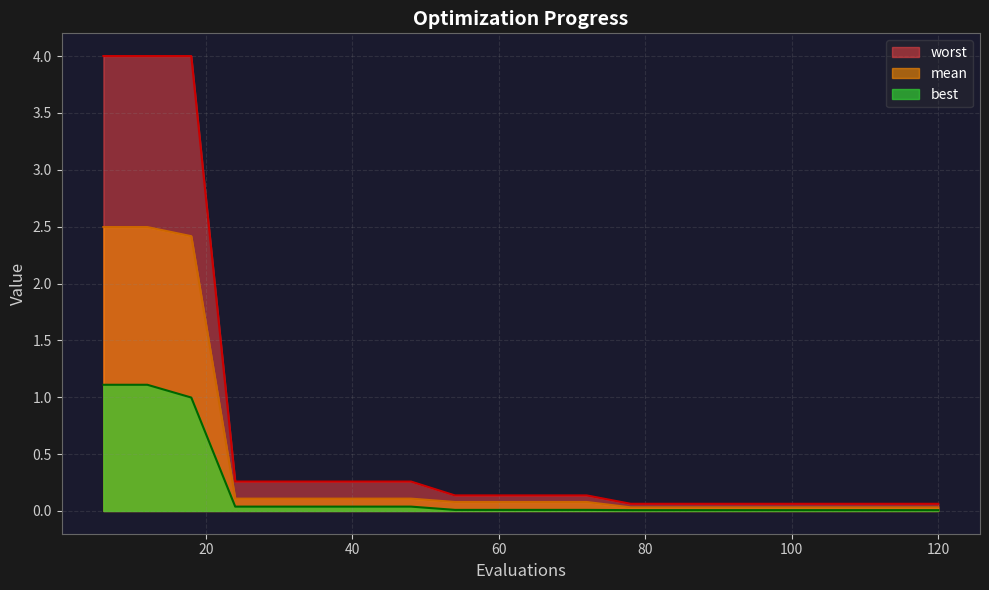

At which category does the chart reach its peak across all series?

6